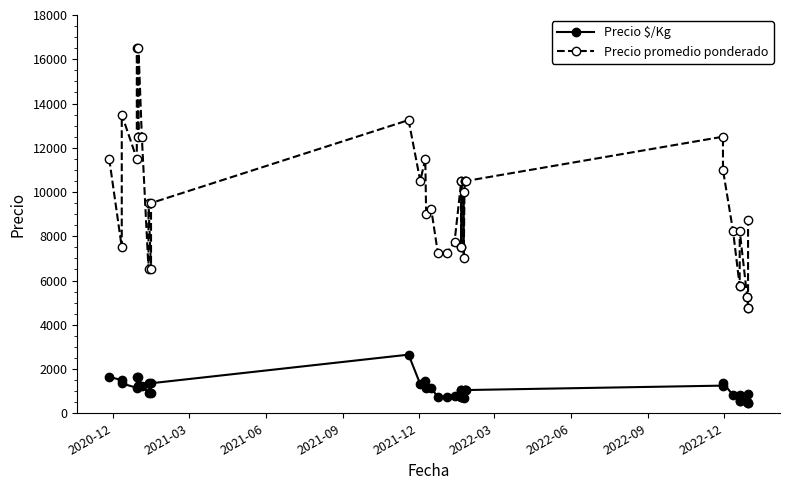

How many lines are shown in the chart?

2